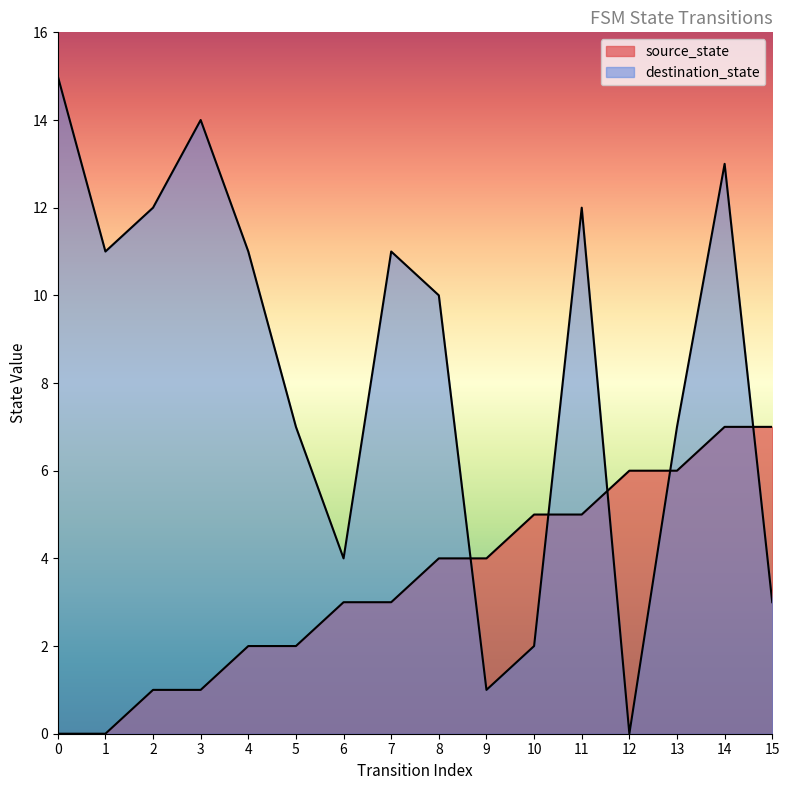

List the labels in order of source_state value, smallest first.

0, 1, 2, 3, 4, 5, 6, 7, 8, 9, 10, 11, 12, 13, 14, 15